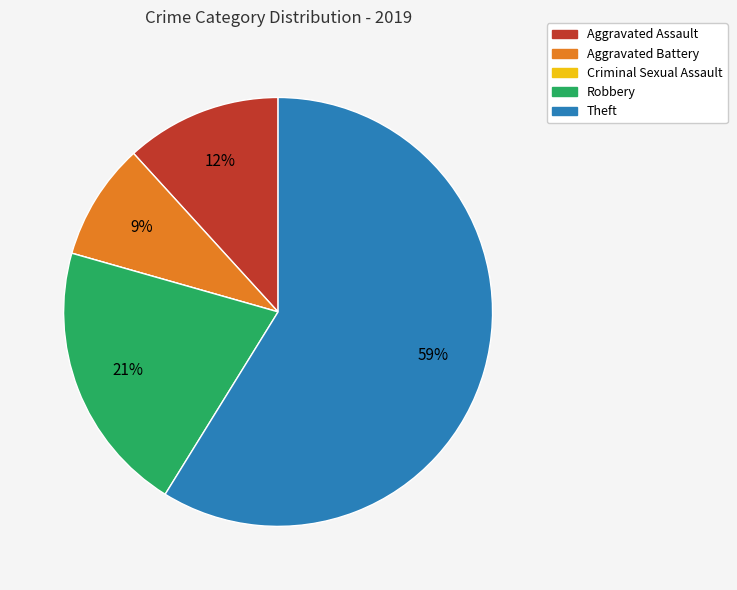

Do Robbery and Aggravated Battery together represent more than half of the pie?

No